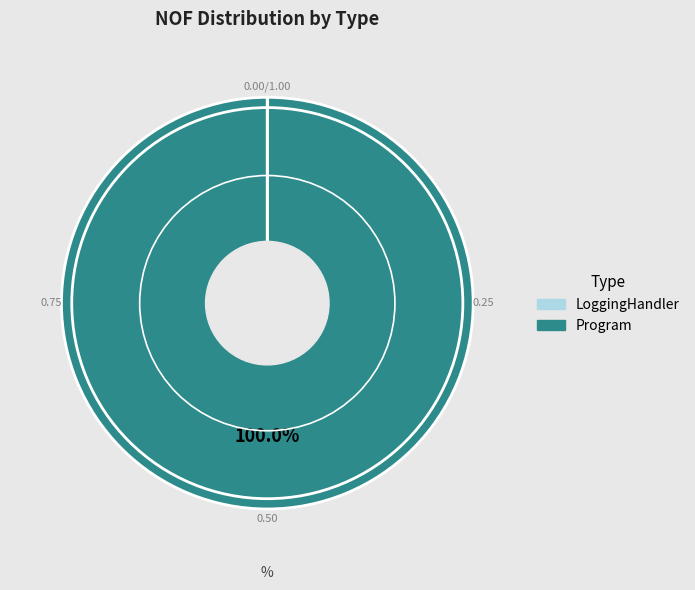

Which category accounts for the majority?

Program